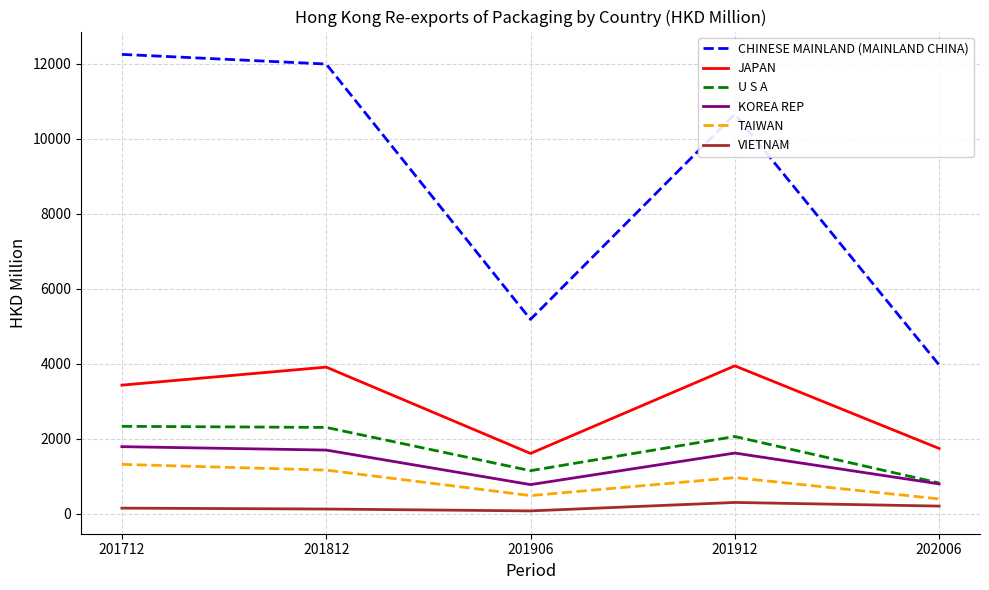

The value of JAPAN at 202006 is 719.5. True or false?

False